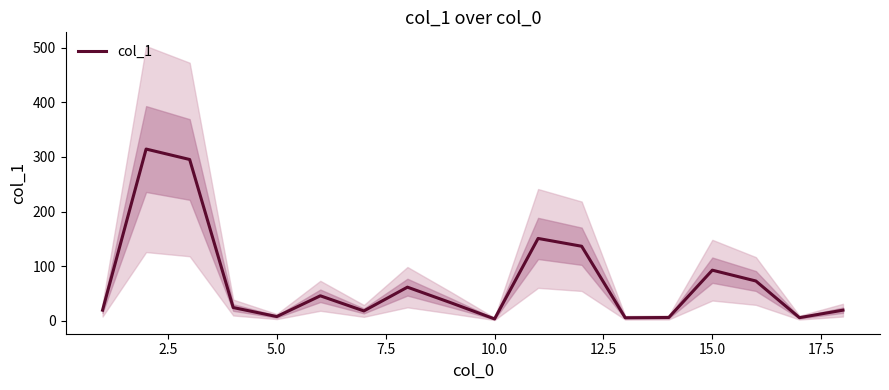

What is the maximum value for col_1?

314.3